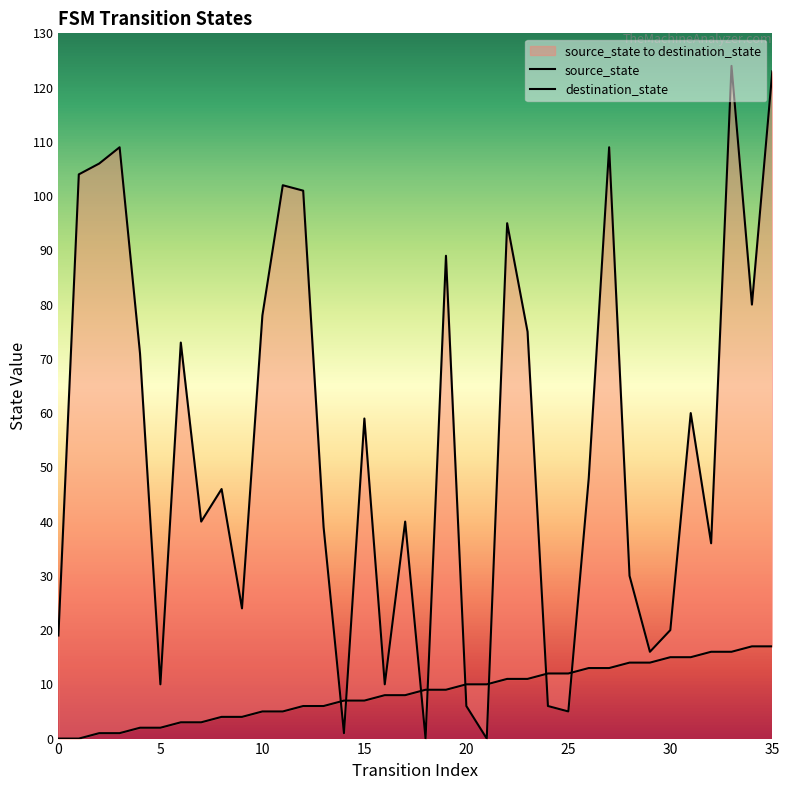

What are all the series names shown in the legend?

source_state, destination_state